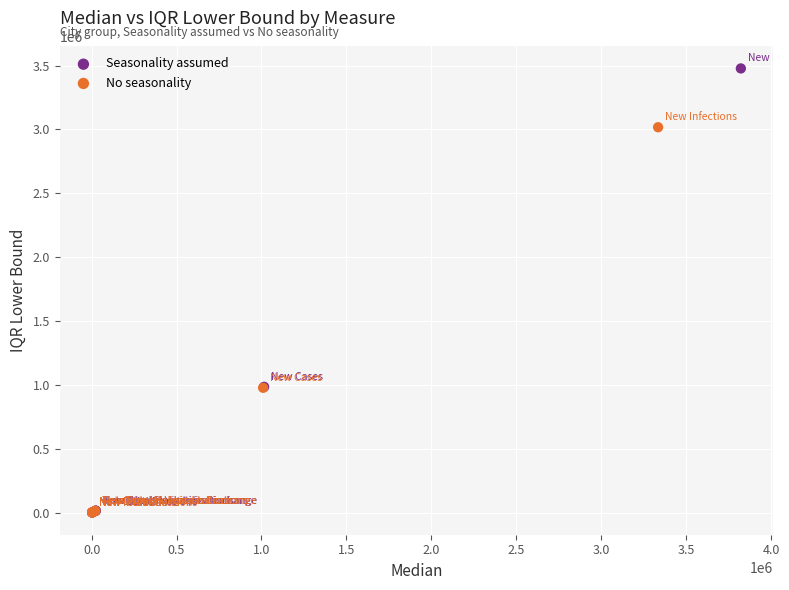

Which series contains the highest Y value?

Seasonality assumed